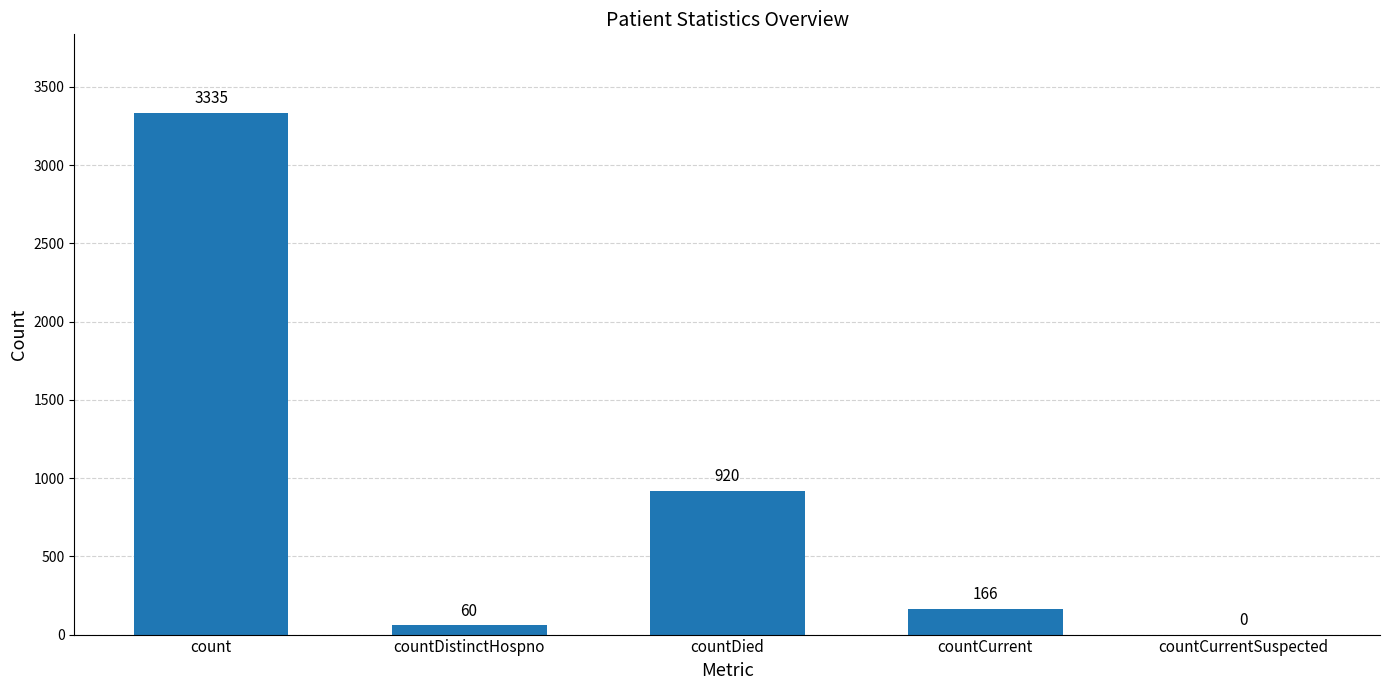

What is the change in value from count to countCurrentSuspected?

-3335